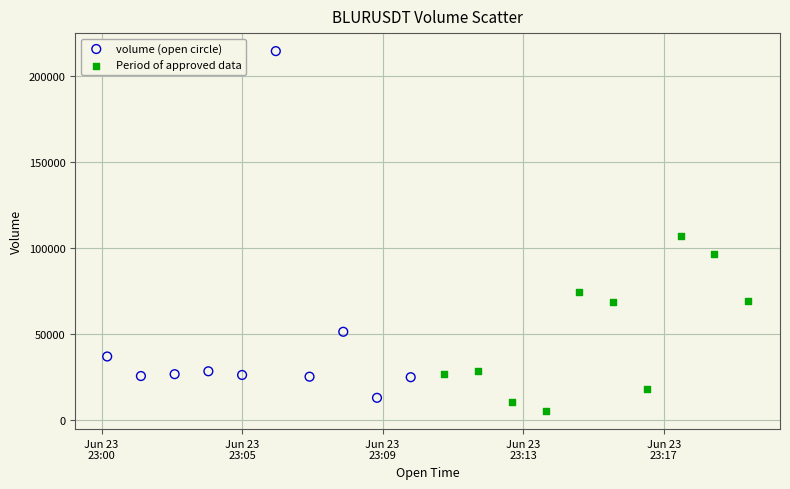

Which series reaches the minimum Y coordinate?

Period of approved data